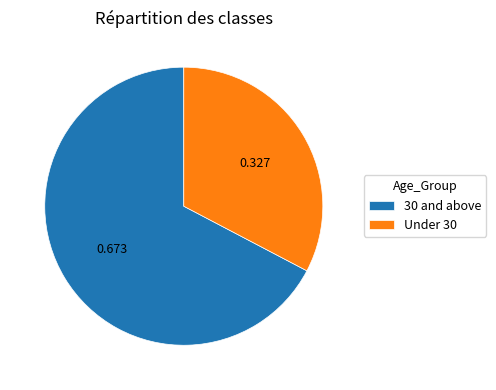

Is Under 30 the majority of the pie?

No